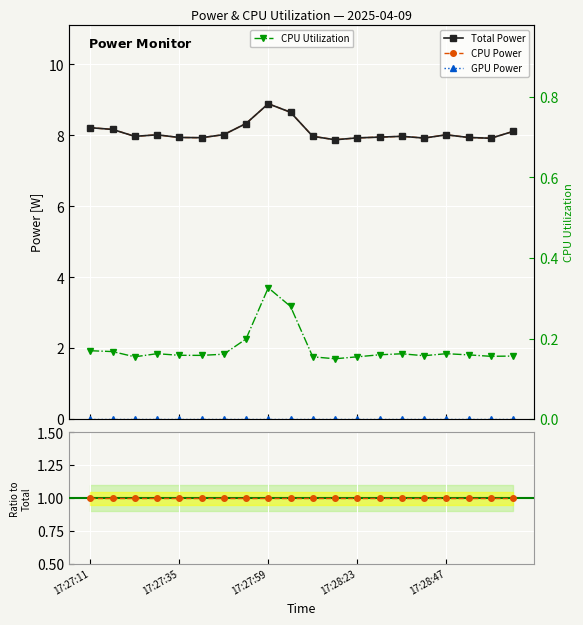

What is the approximate value of CPU Utilization at 17:27:41?

0.2